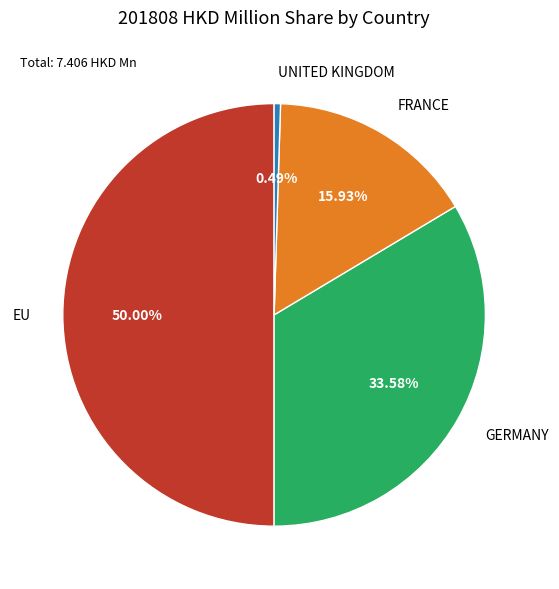

Which category has the smallest portion of the pie?

UNITED KINGDOM